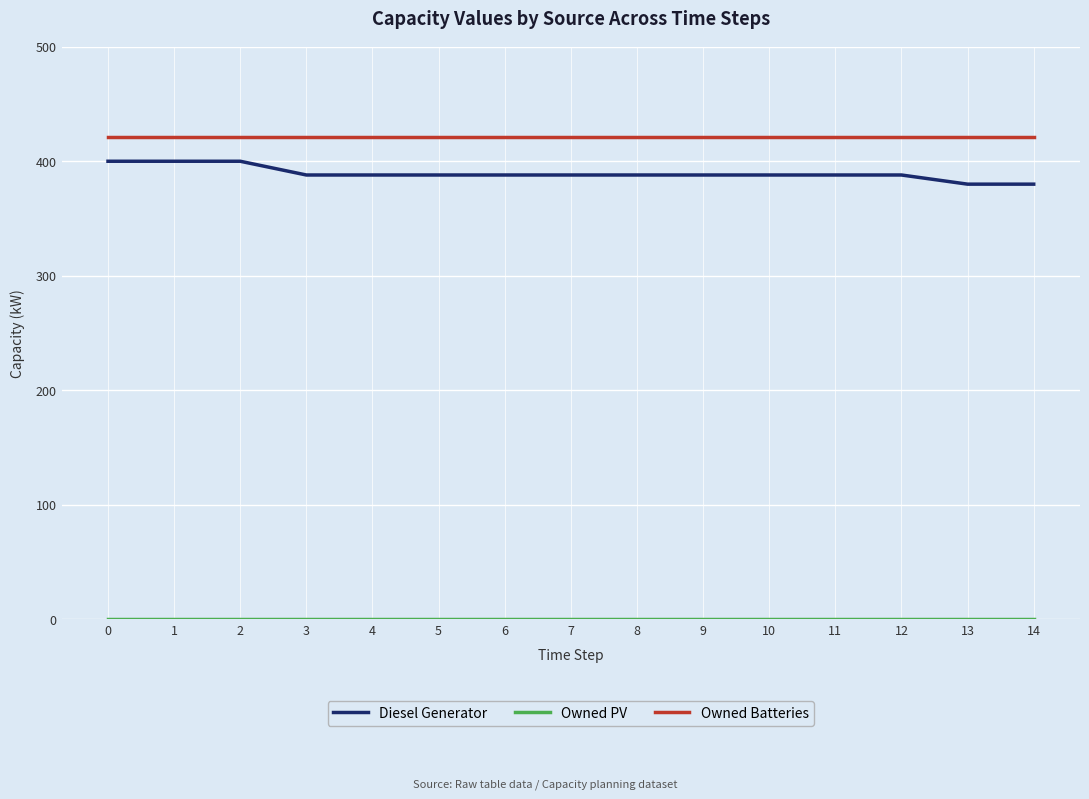

Which series has the widest spread of values?

Diesel Generator